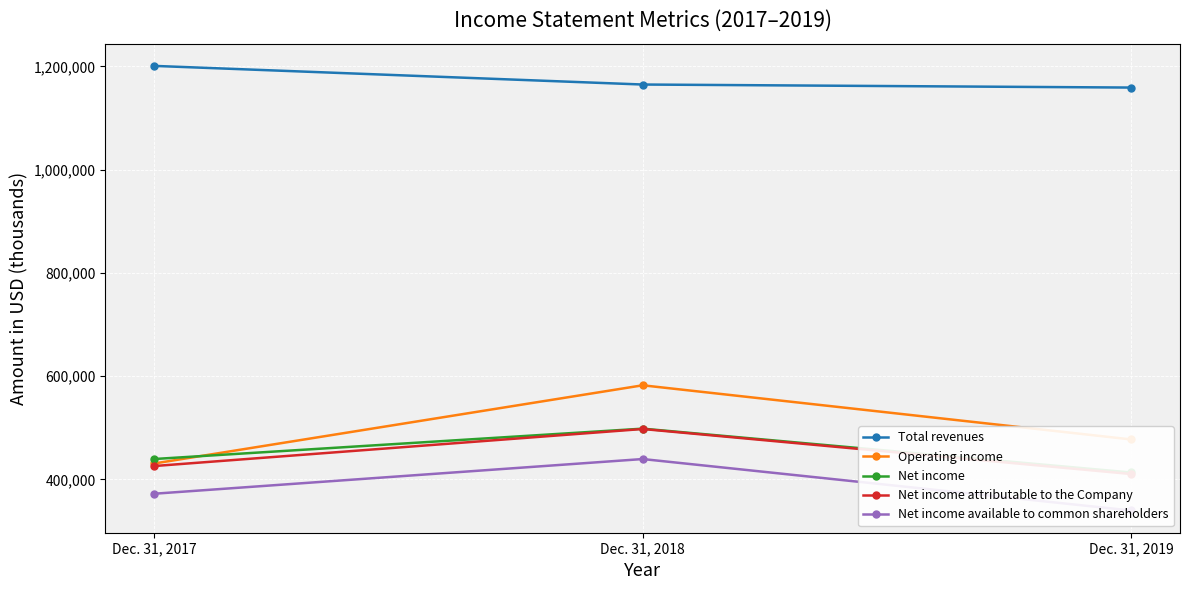

What is the lowest value of the Total revenues series?

1158884